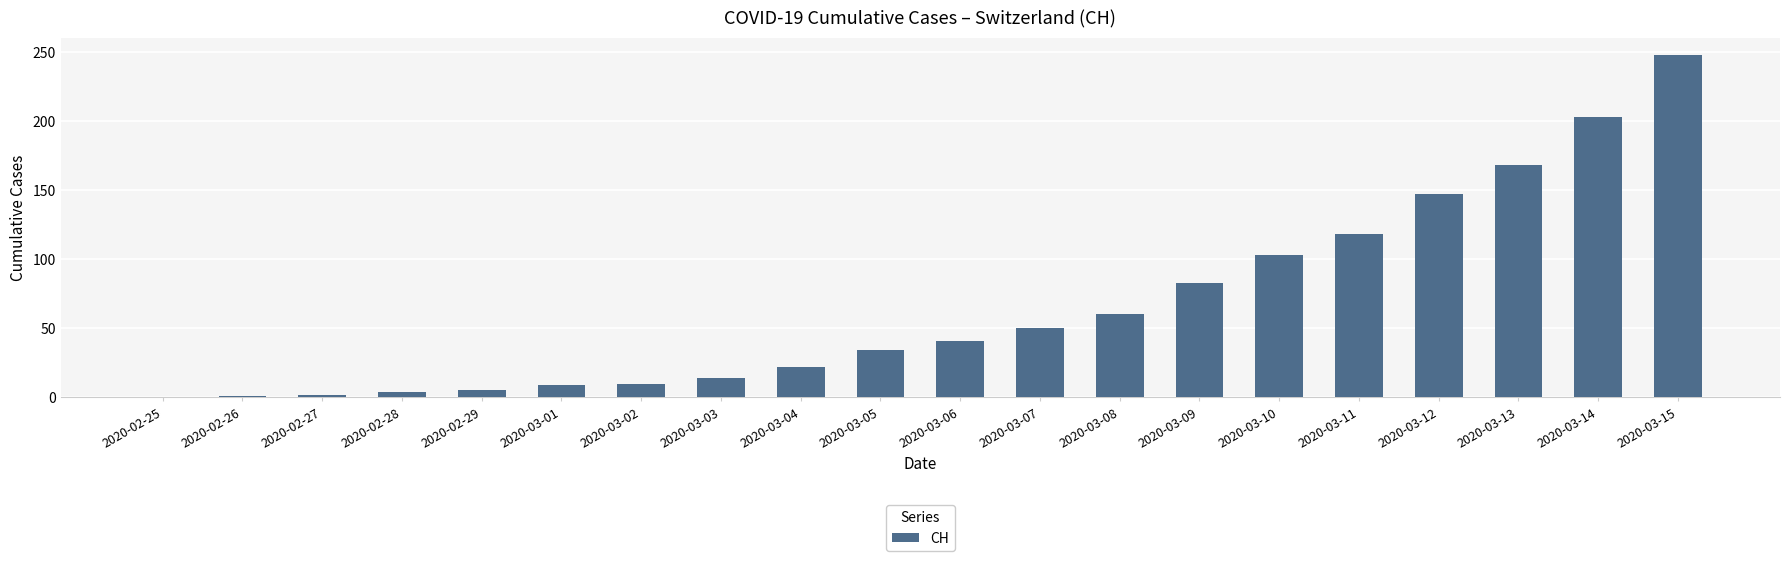

At which label is the value closest to 124?

2020-03-11